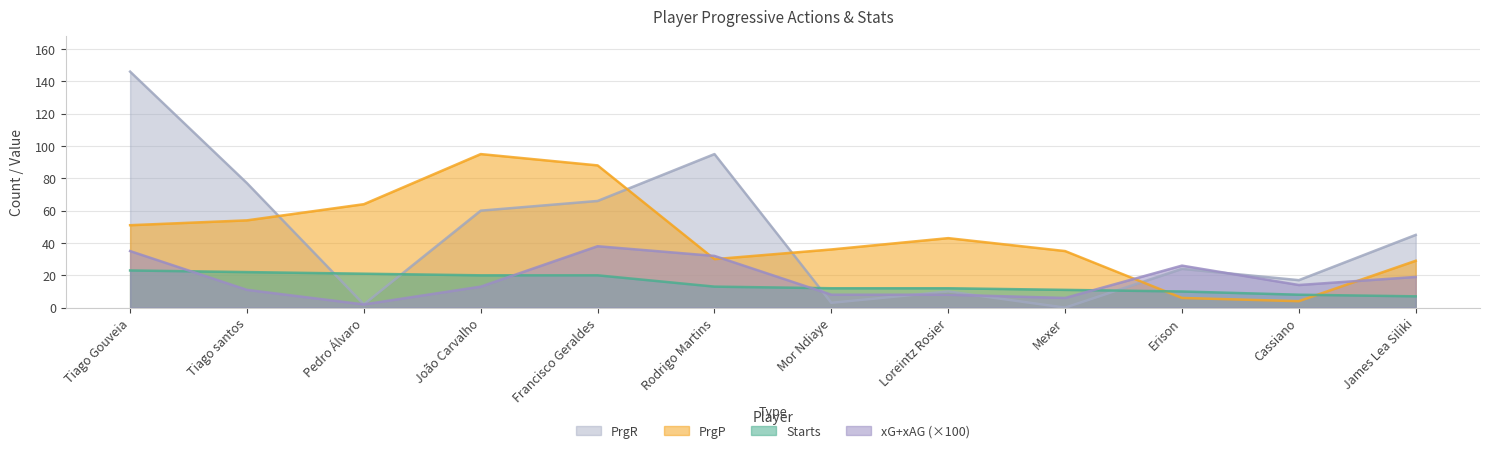

Which category has the highest value across all series?

Tiago Gouveia